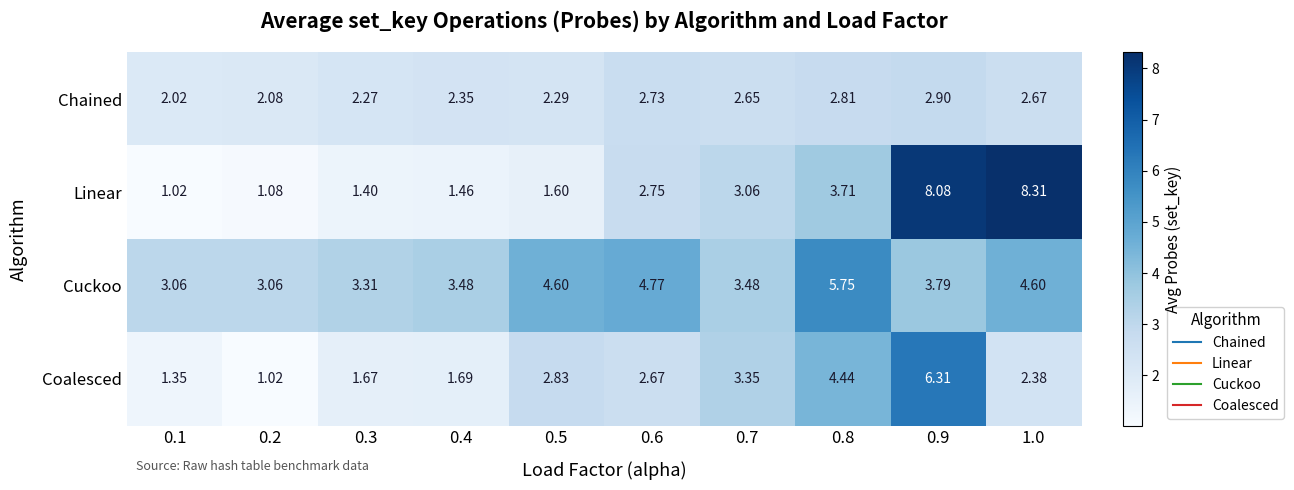

Between 0.1 and 0.2, which series saw the biggest shift?

Coalesced